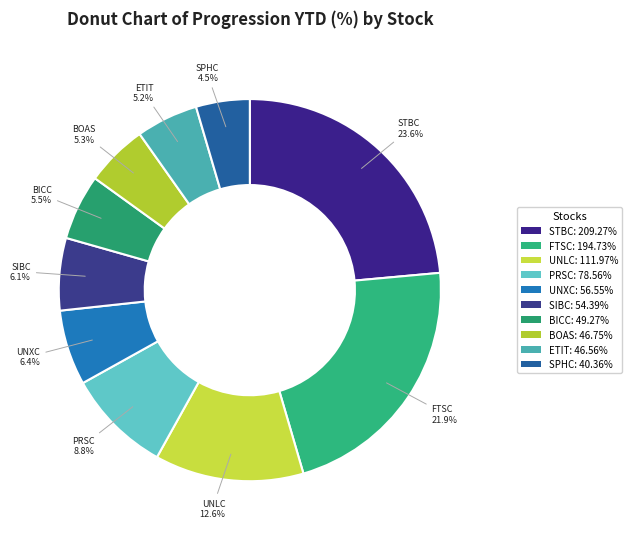

How many slices are in this pie chart?

10